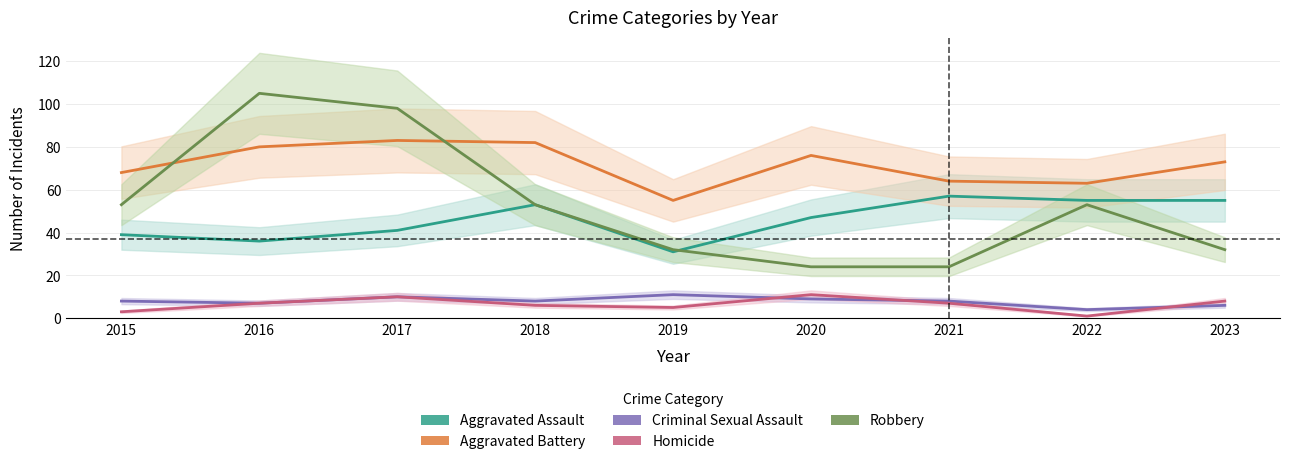

Which has a higher value, 2018 or 2016?

2018